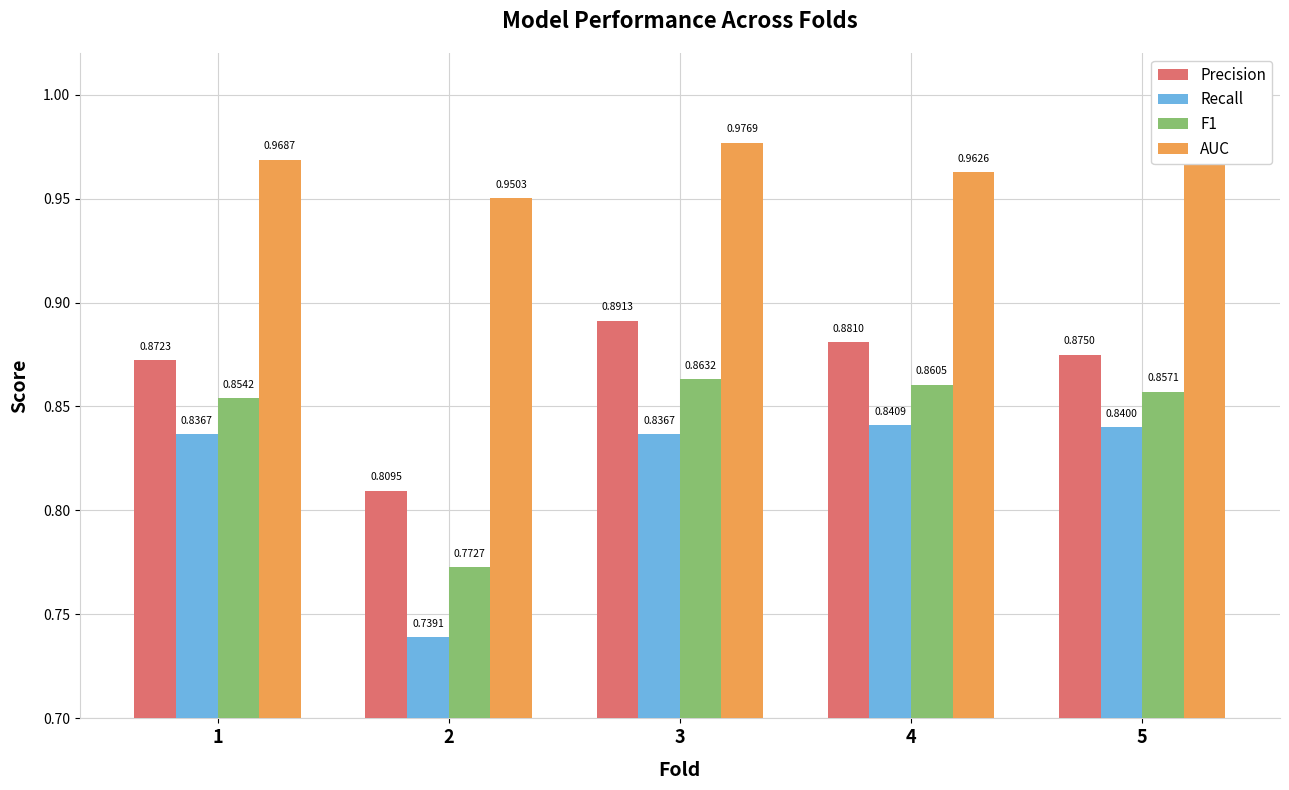

What is the total value across all series at 5?

3.5